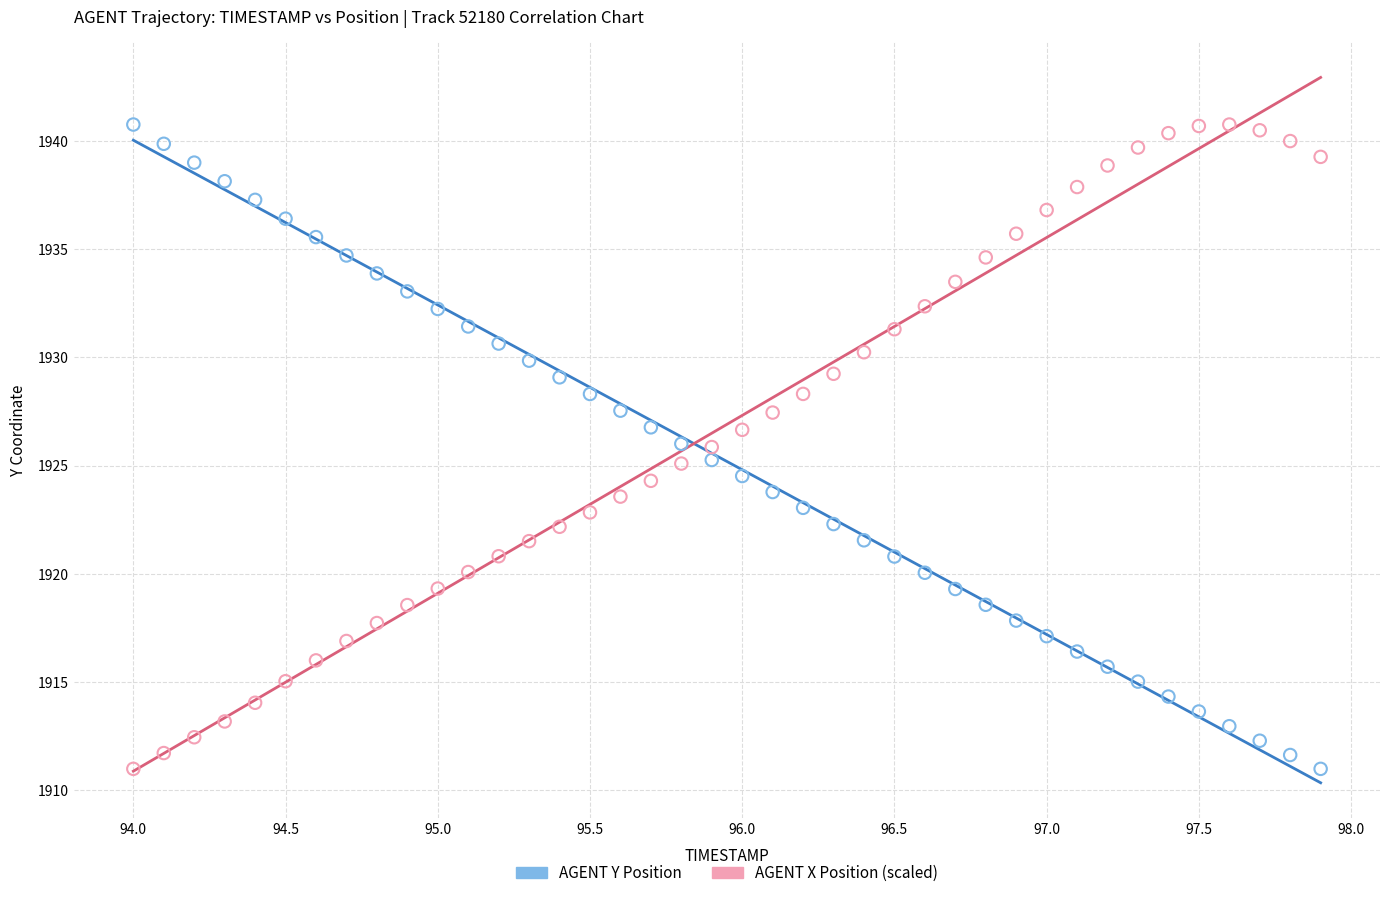

What is the X range (max minus min) for the scatter plot?

3.9